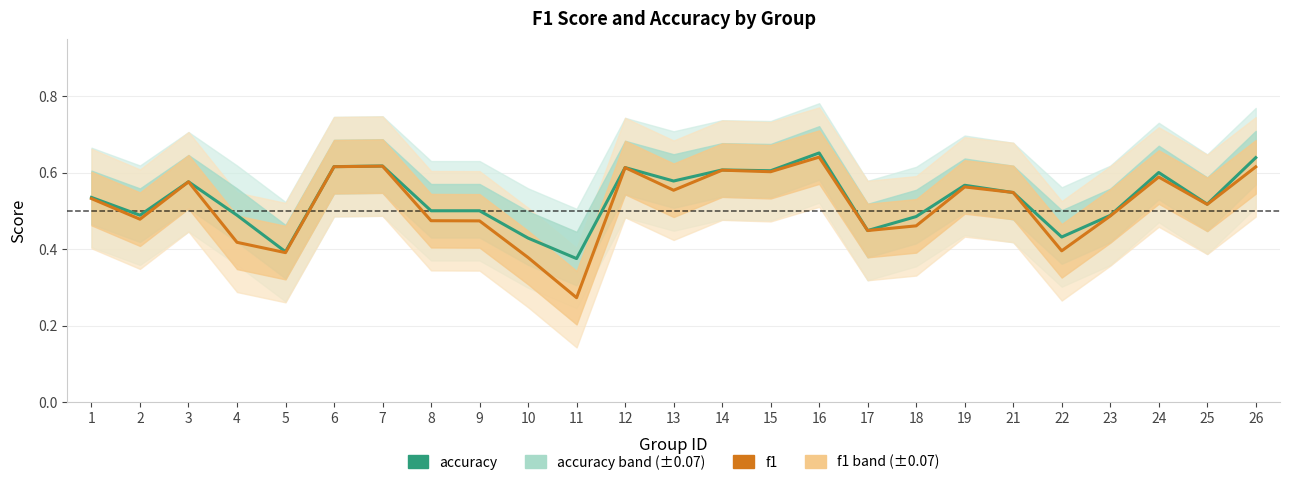

Which series ends up on top after the final intersection of f1 and accuracy?

accuracy